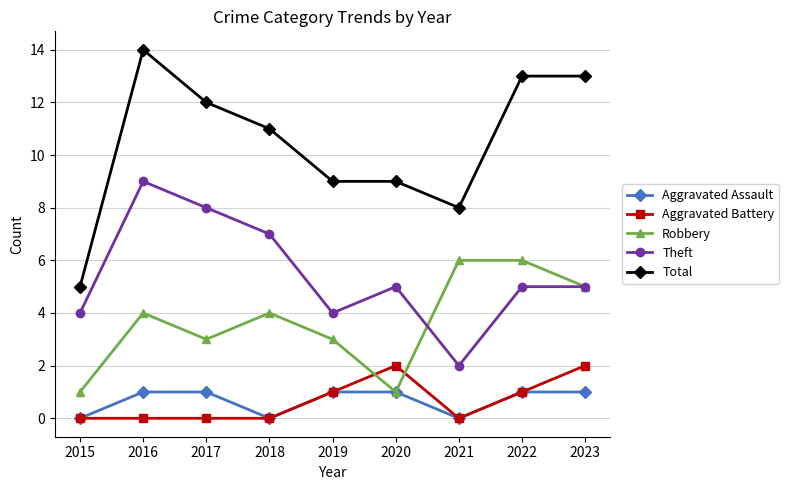

What is the difference between the Robbery values at 2018 and 2021?

2